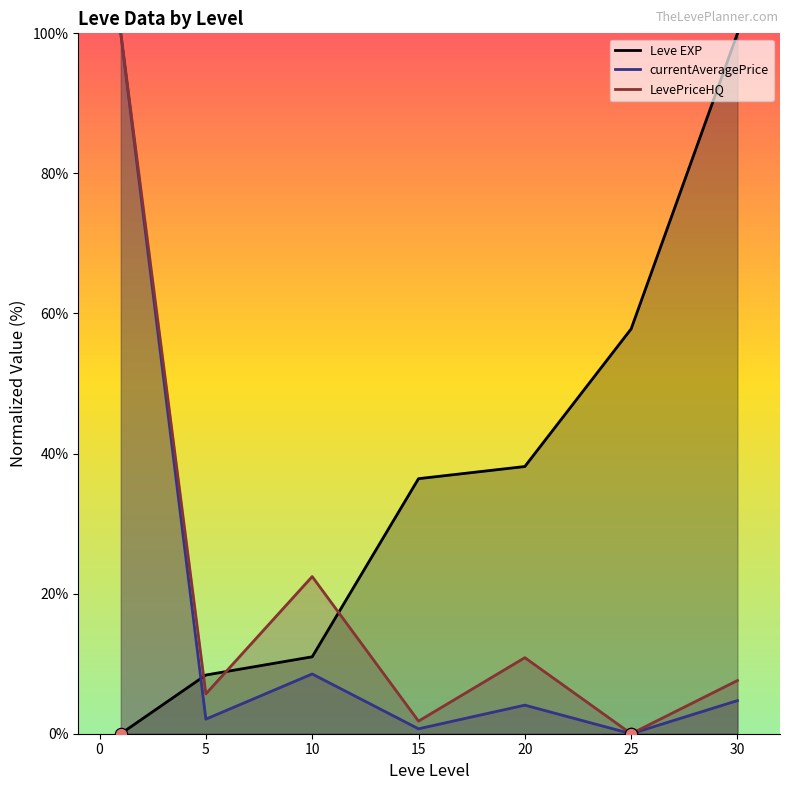

Which series has the largest total across all categories?

Leve EXP